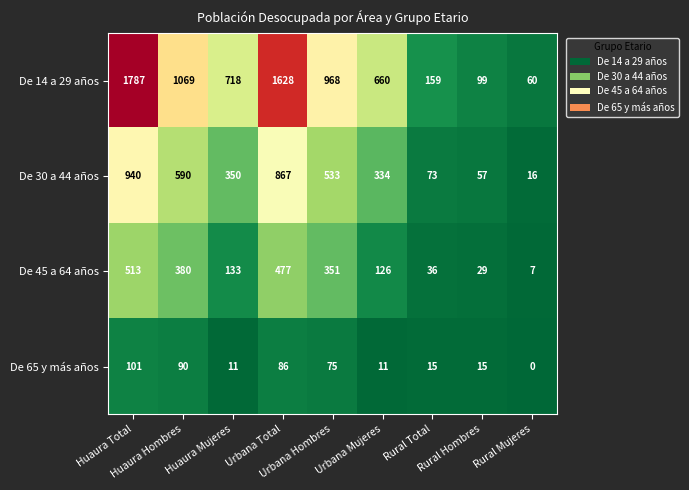

What is the difference between the maximum and minimum values in the De 65 y más años series?

101